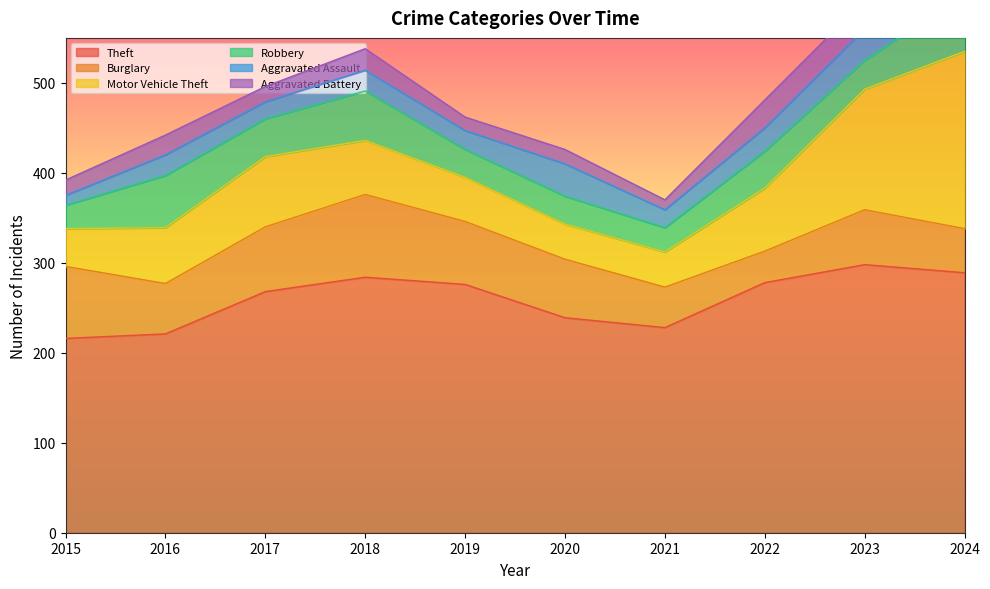

What is the difference between the Aggravated Battery values at 2019 and 2024?

4